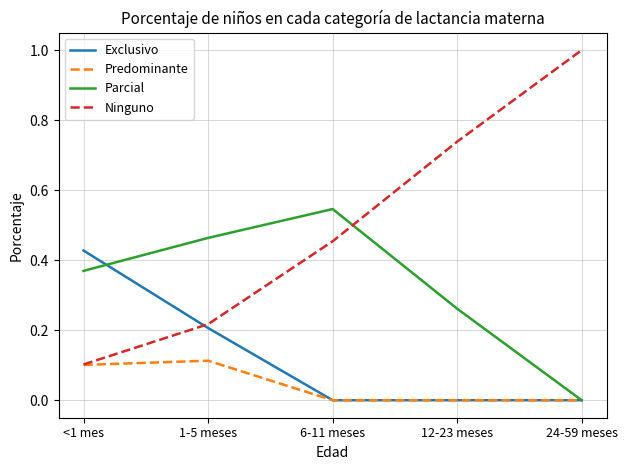

Is the value of Ninguno at 6-11 meses greater than the value of Predominante at 24-59 meses?

Yes